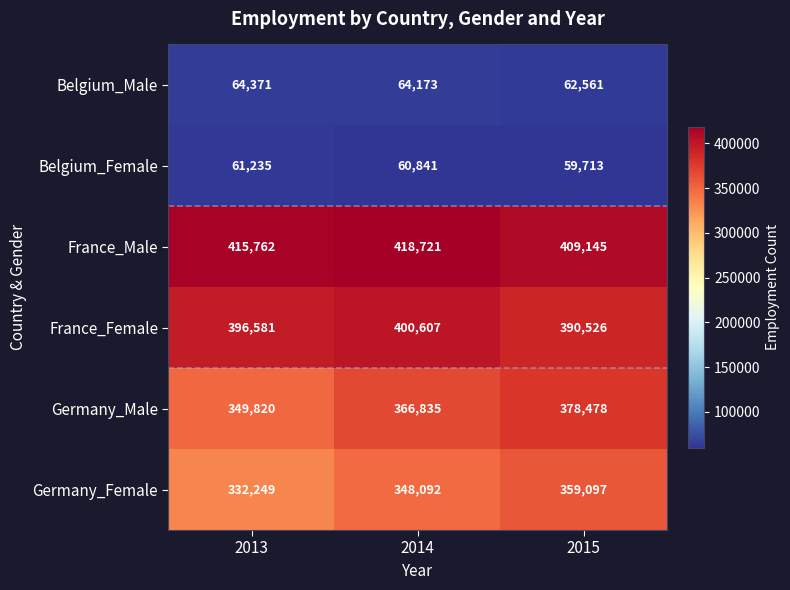

At 2014, list the series in order from smallest to largest.

Belgium_Female, Belgium_Male, Germany_Female, Germany_Male, France_Female, France_Male